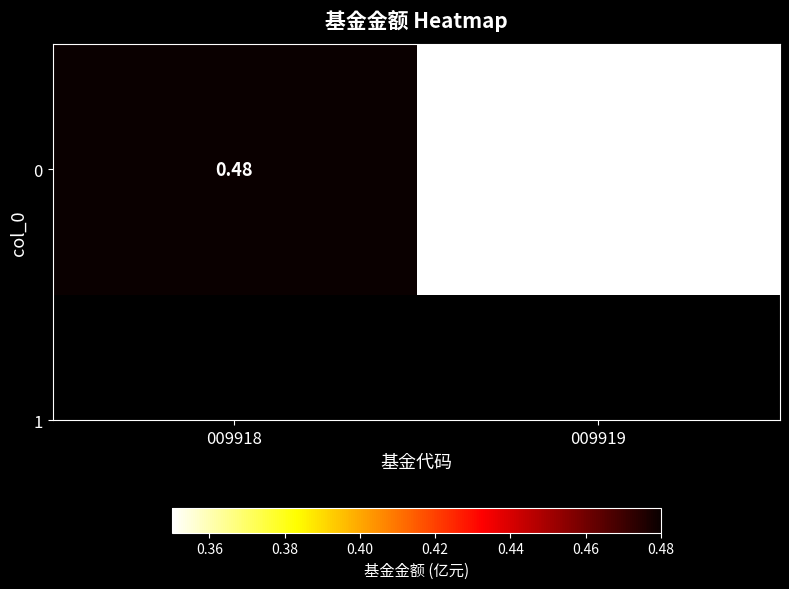

List the labels in order of value, smallest first.

009919, 009918